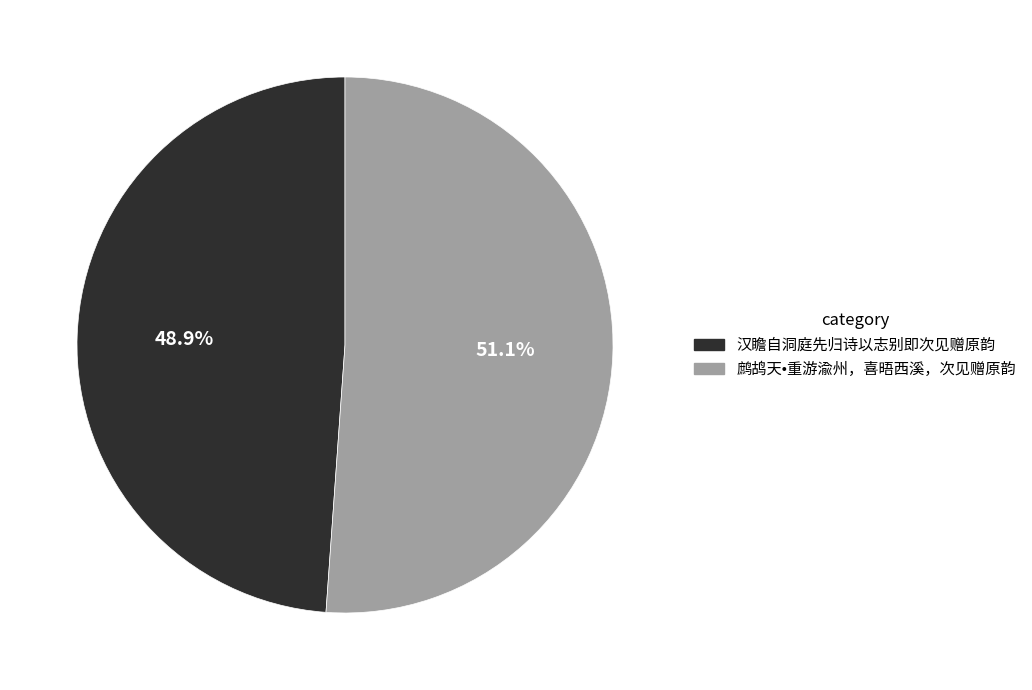

The 汉瞻自洞庭先归诗以志别即次见赠原韵 slice represents 49% of the pie. True or false?

True